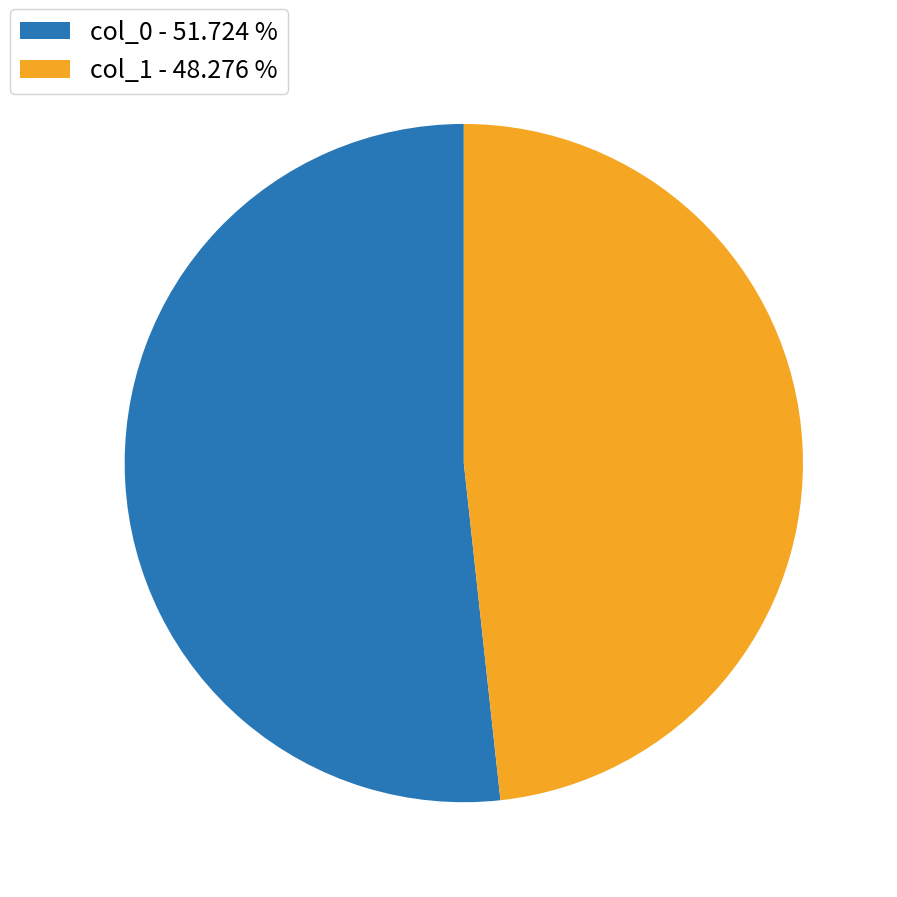

Is there a majority slice in this chart?

Yes